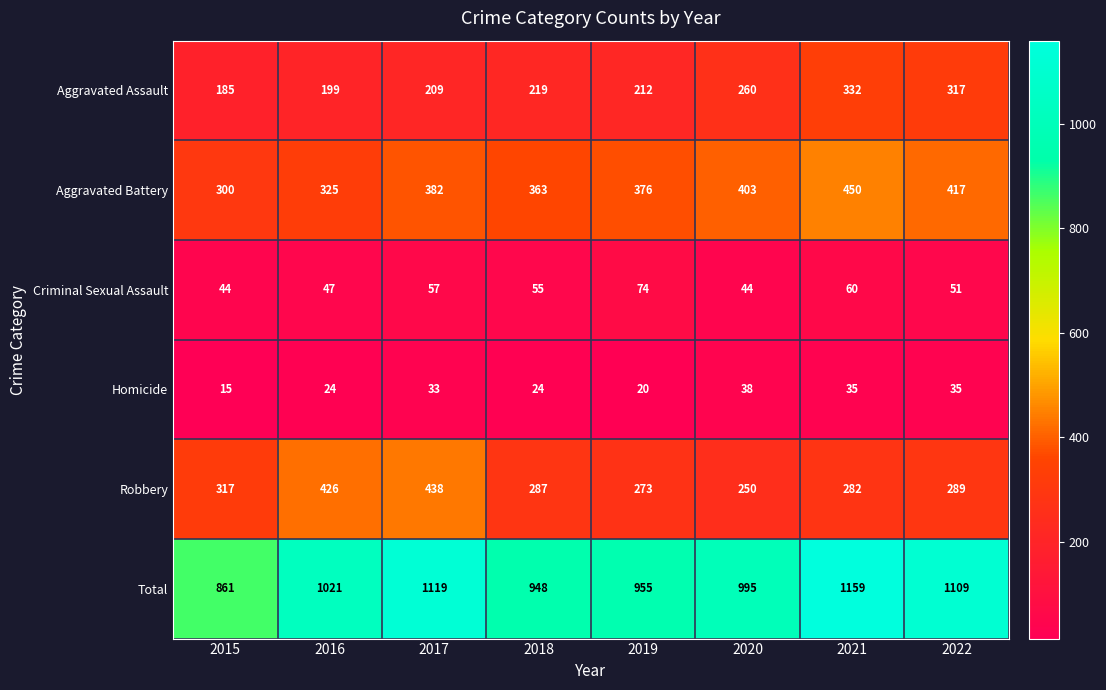

Between 2018 and 2021, which series saw the biggest shift?

Total